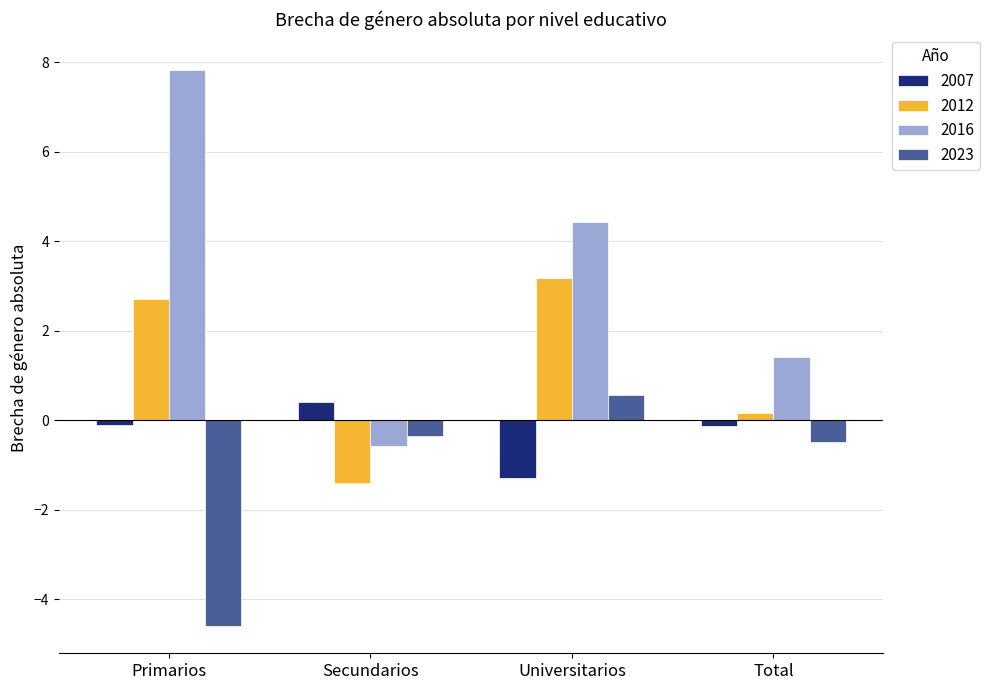

Which series has the largest range (max minus min)?

2016